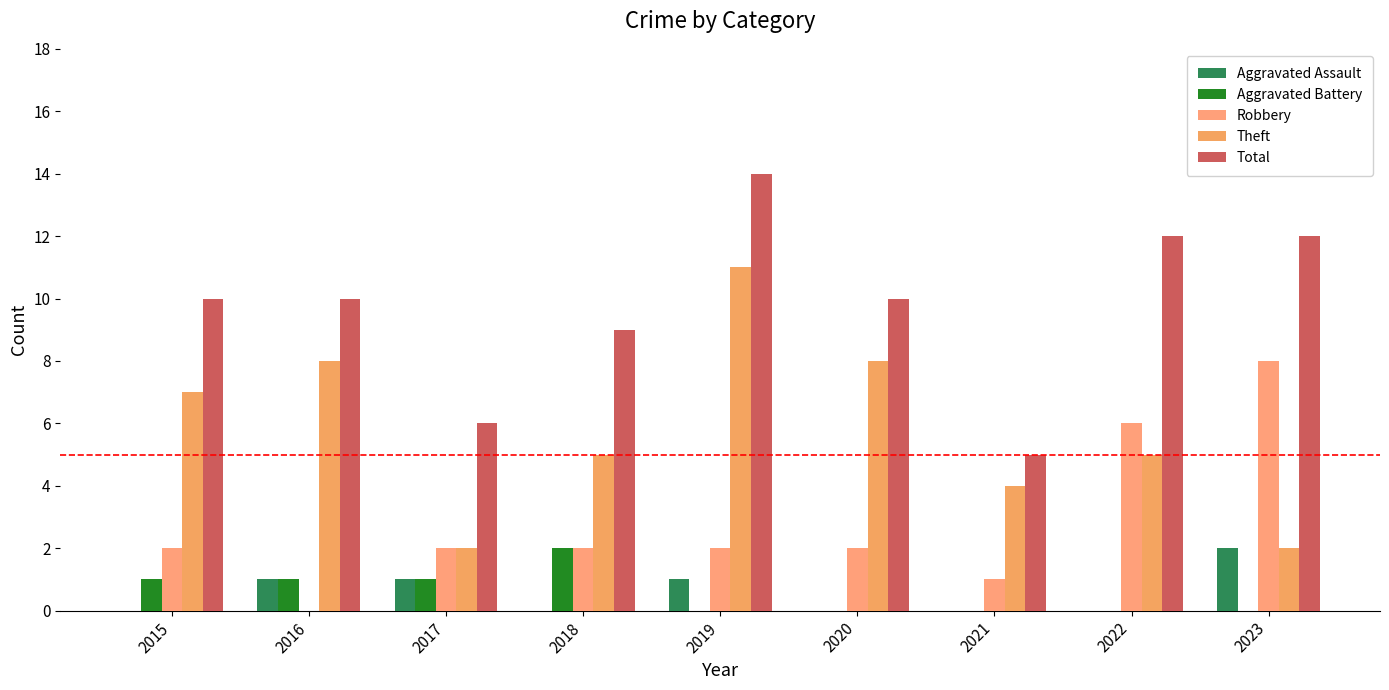

Reading right to left, what are all the values shown in this chart?

Aggravated Assault: 2	0	0	0	1	0	1	1	0
Aggravated Battery: 0	0	0	0	0	2	1	1	1
Robbery: 8	6	1	2	2	2	2	0	2
Theft: 2	5	4	8	11	5	2	8	7
Total: 12	12	5	10	14	9	6	10	10